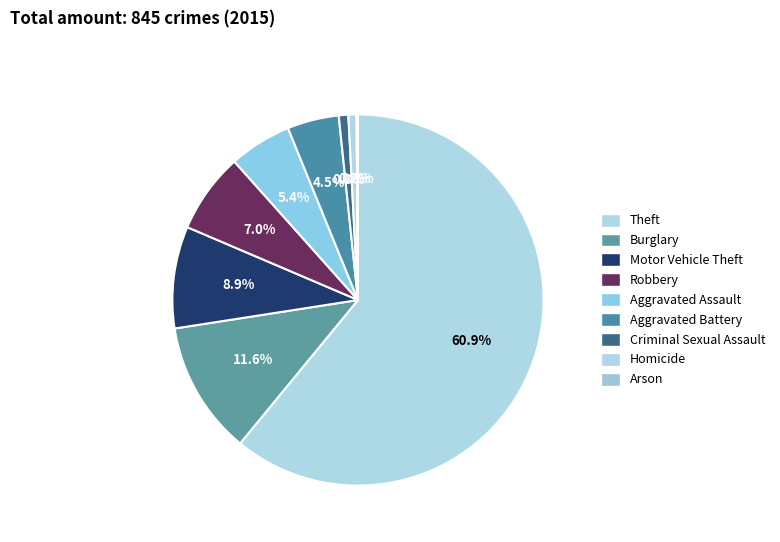

Which slice is the smallest?

Arson